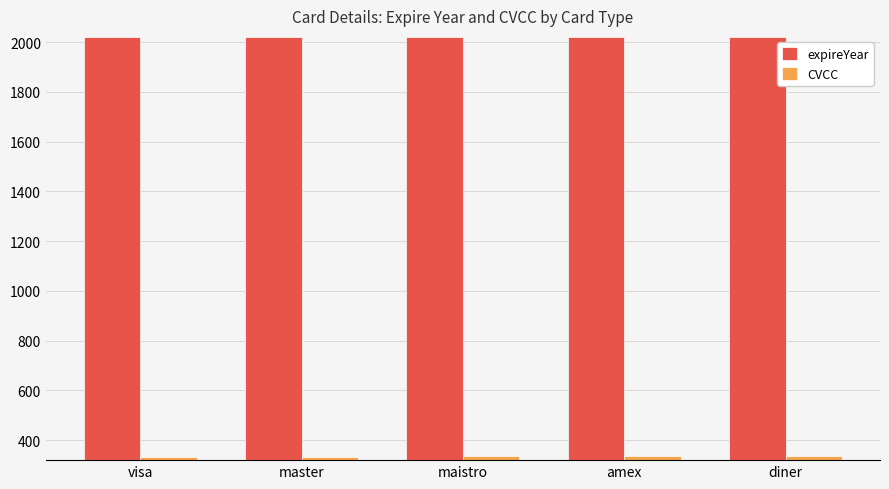

What is the value of the CVCC bar at the 1st from the left?

333